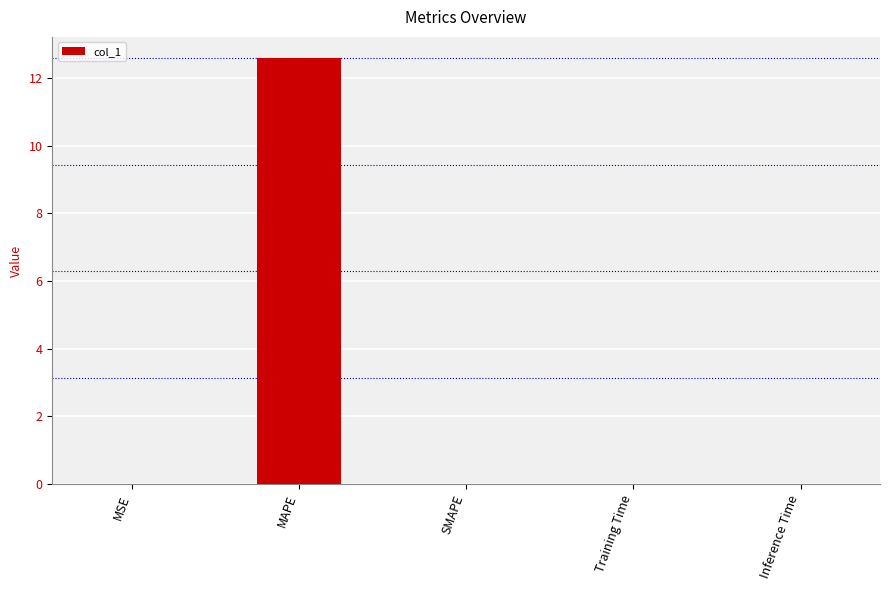

Which category has the highest value across all series?

MAPE